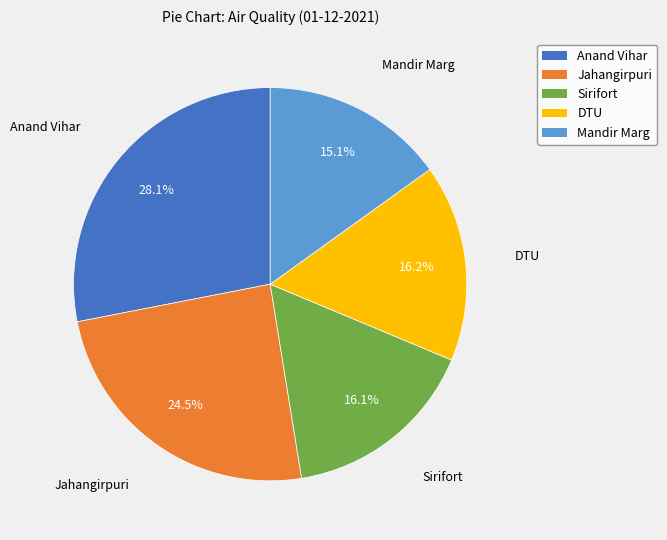

Is there a majority slice in this chart?

No